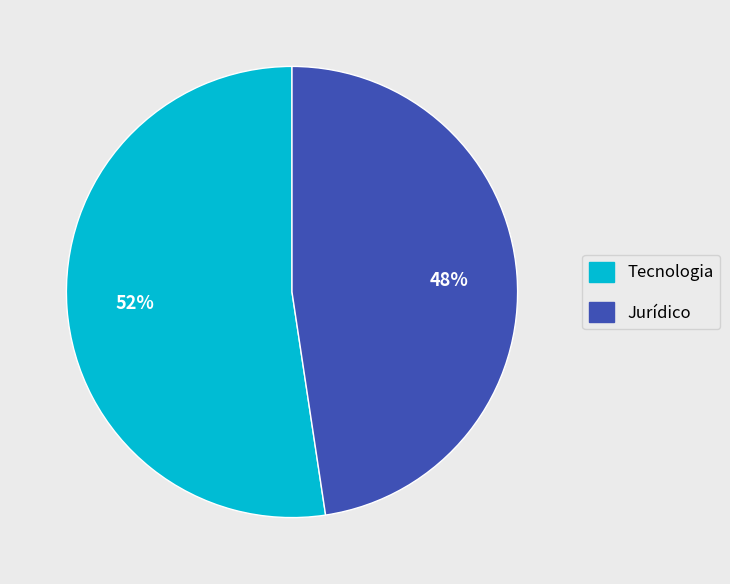

To the nearest percent, what portion does Jurídico represent?

48%